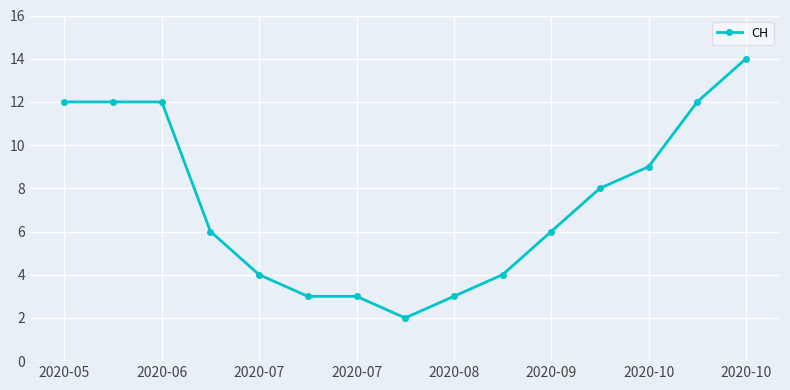

What is the maximum value shown in the chart?

14